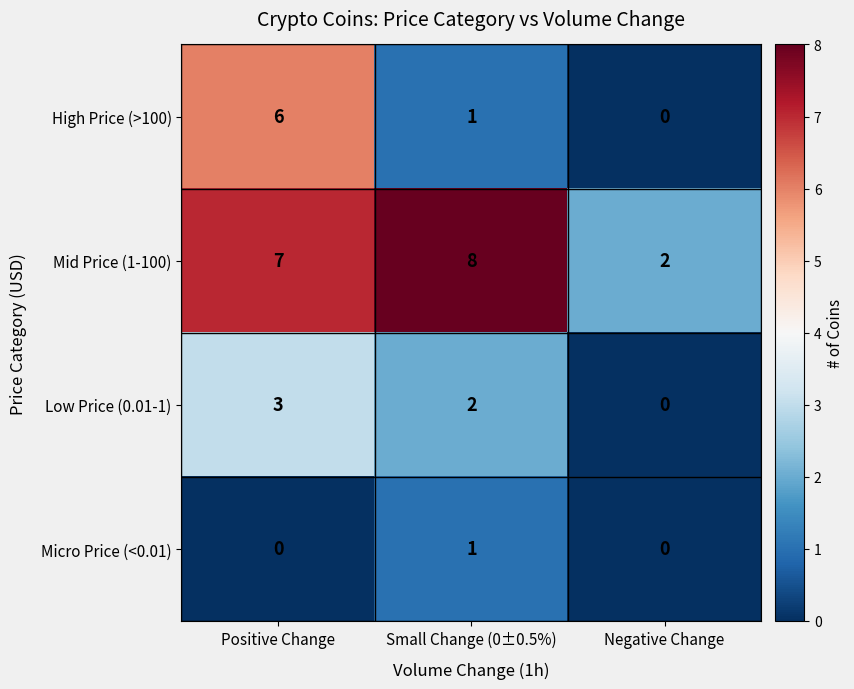

True or false: Mid Price (1-100) has a value of 3 at Positive Change.

False